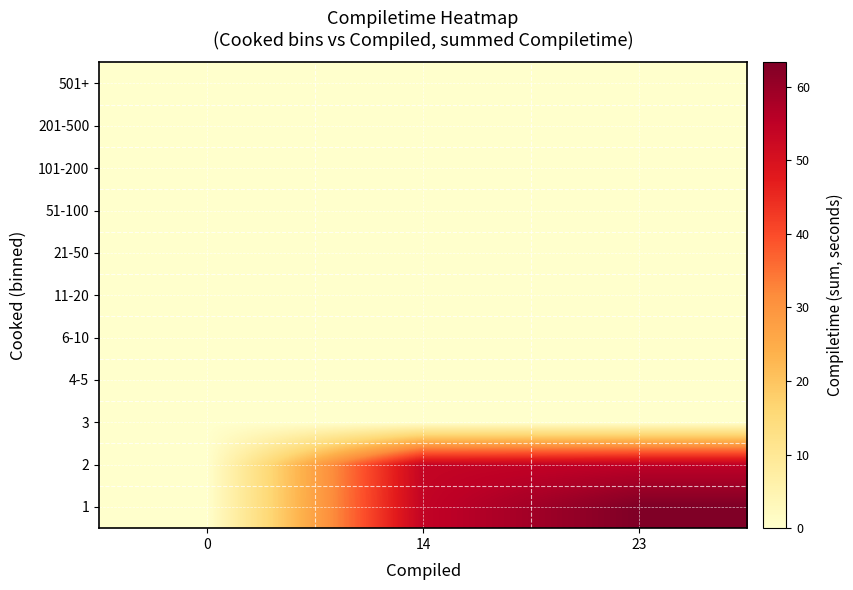

At how many categories does at least one series exceed 33?

2